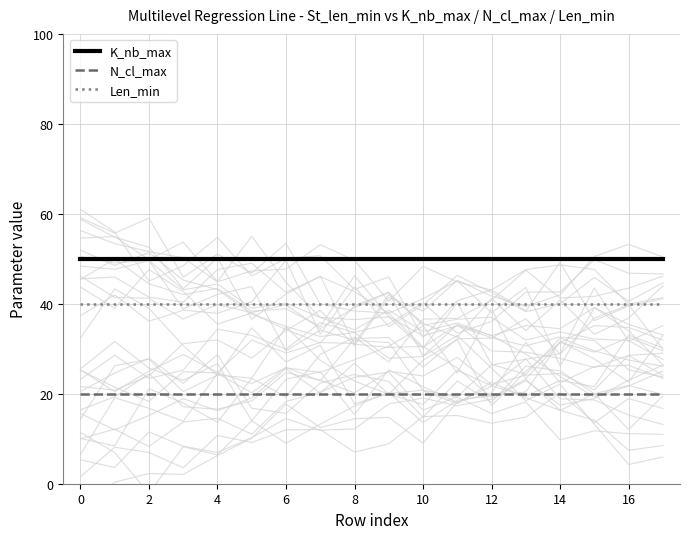

What is the minimum value shown in the chart?

20